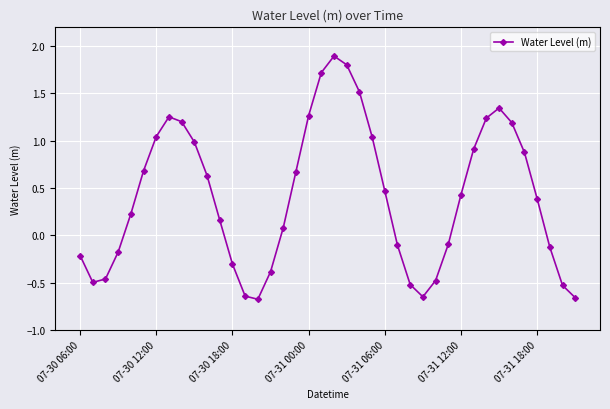

What is the value of the 31st point from the left?

0.4